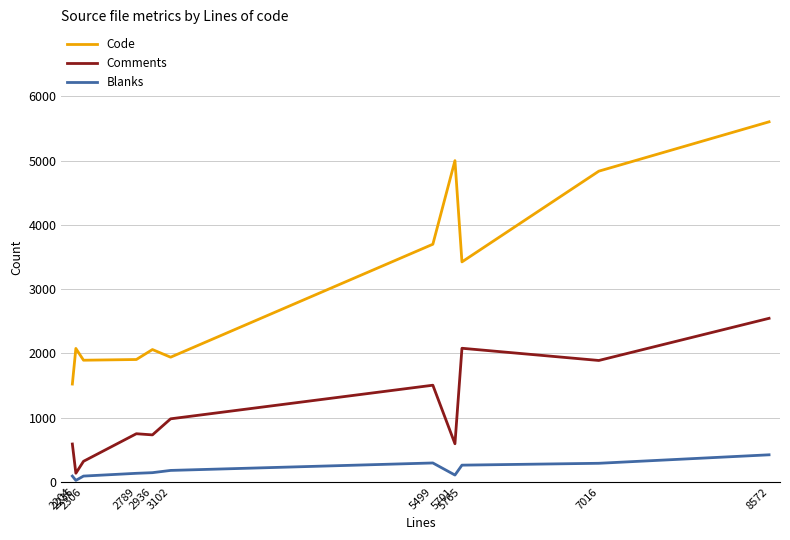

What is the sum of the Code values at 2306 and 5765?

5318